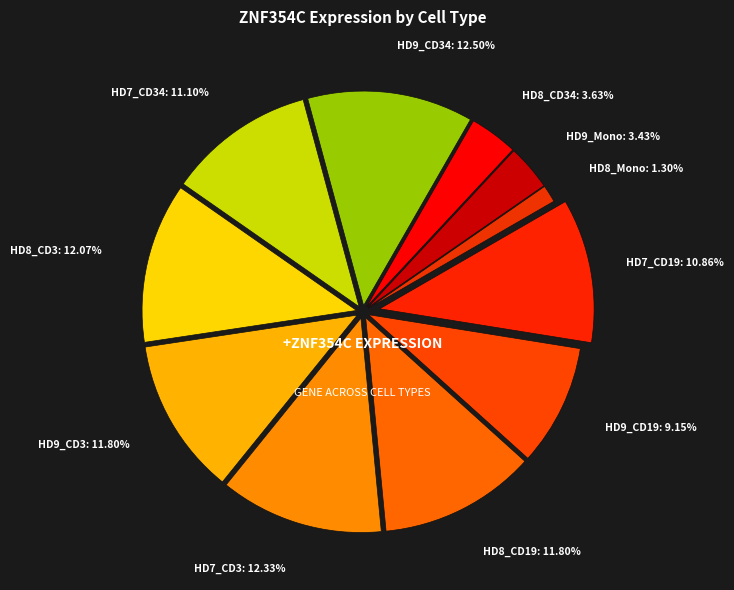

Does HD7_CD19 represent more than half of the total?

No